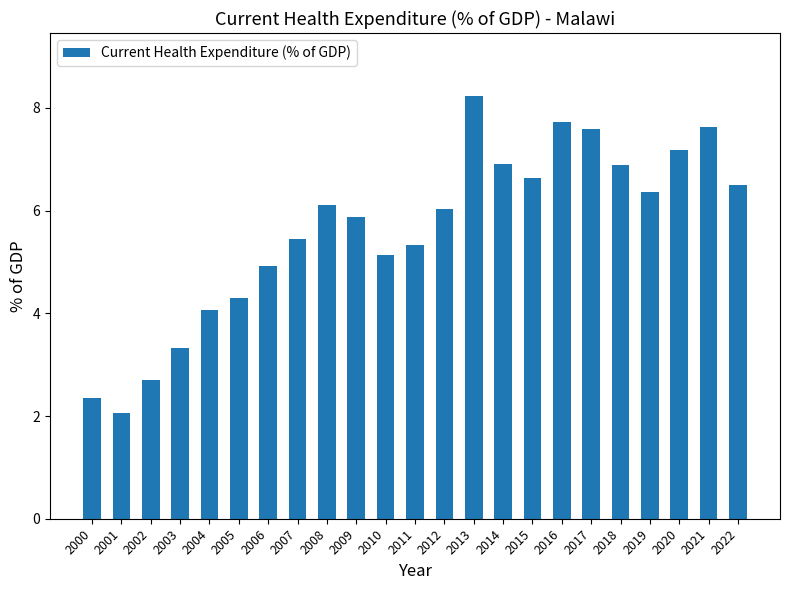

Reading left to right, extract all data points from this chart.

2.4	2.1	2.7	3.3	4.1	4.3	4.9	5.4	6.1	5.9	5.1	5.3	6.0	8.2	6.9	6.6	7.7	7.6	6.9	6.4	7.2	7.6	6.5